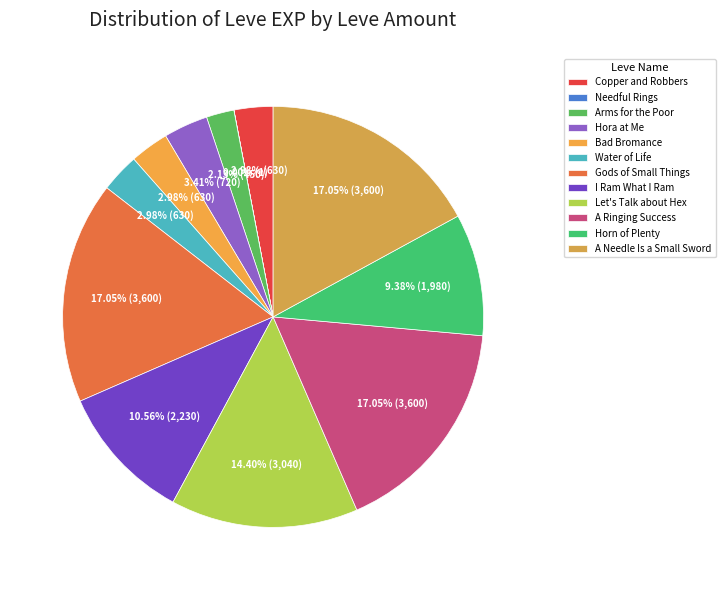

What percentage do Water of Life and Hora at Me together represent?

6.4%